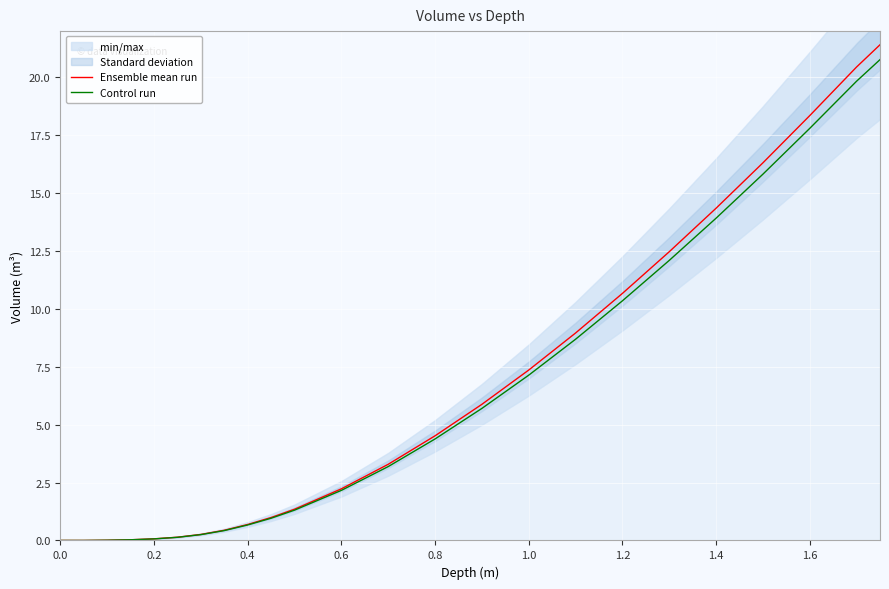

What is the sum of all Ensemble mean run values?

150.2